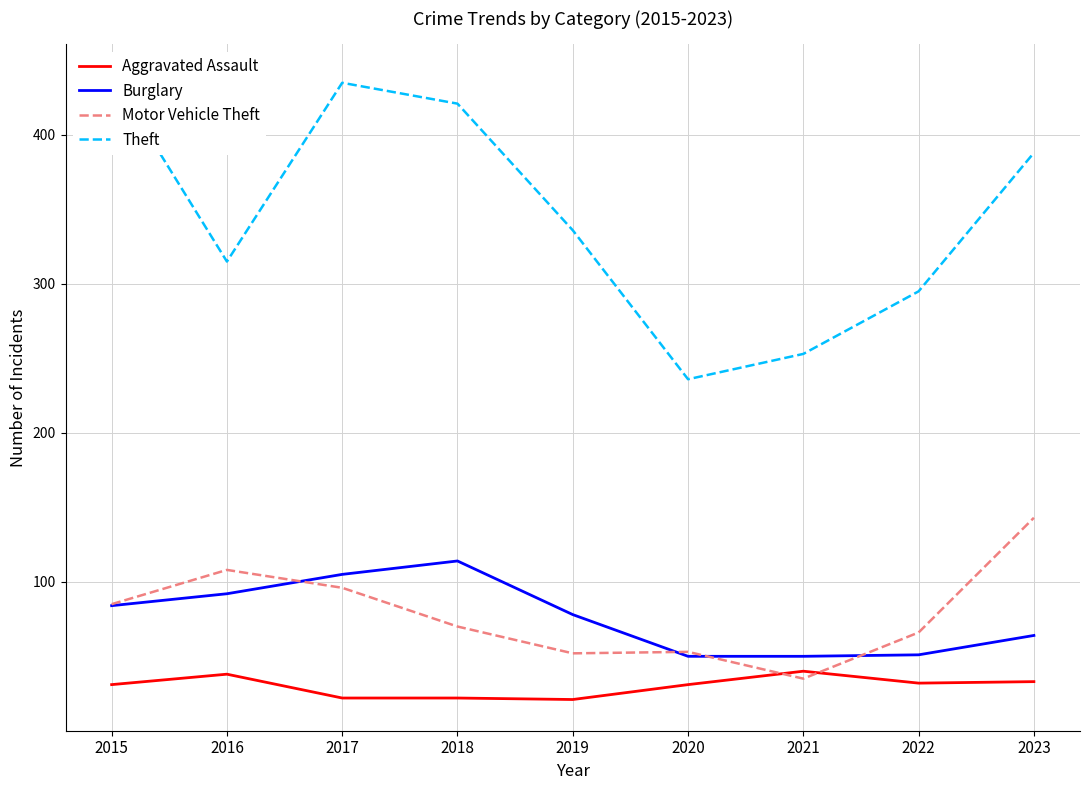

In Motor Vehicle Theft, how many points are lower than both neighbors (excluding endpoints)?

2